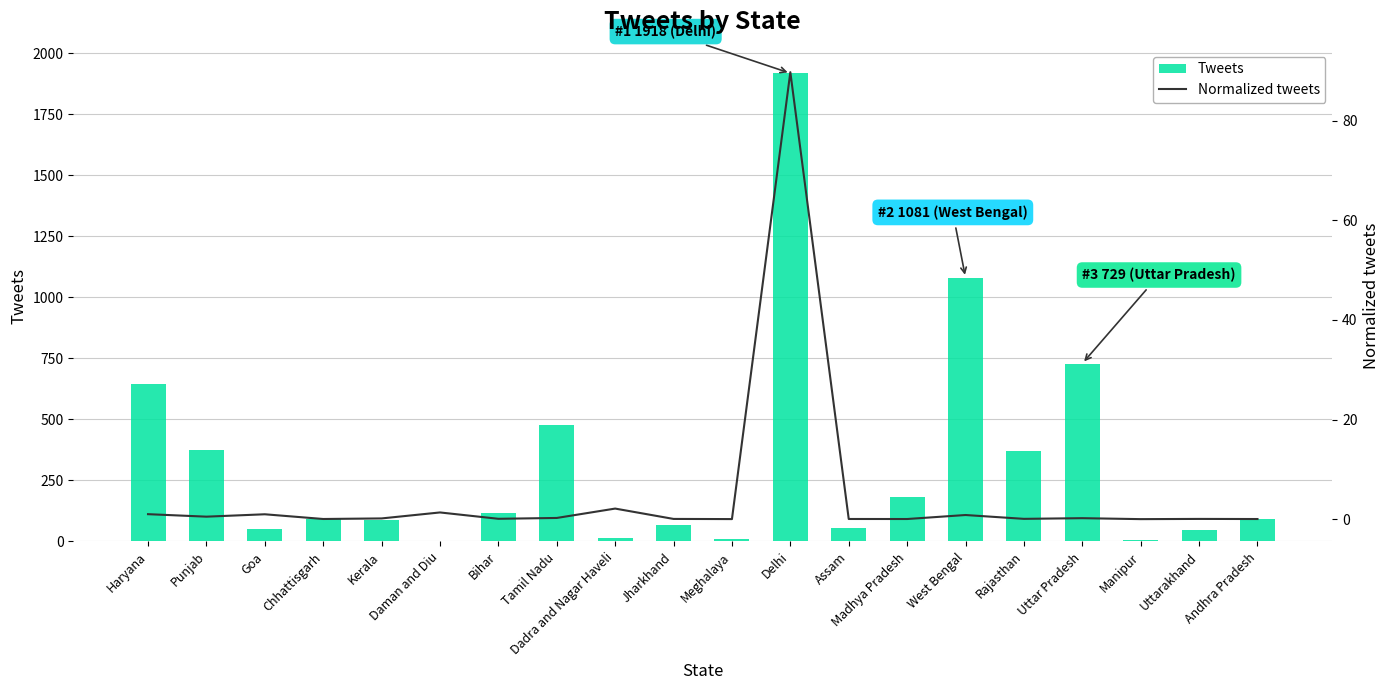

What position from the left is West Bengal?

15